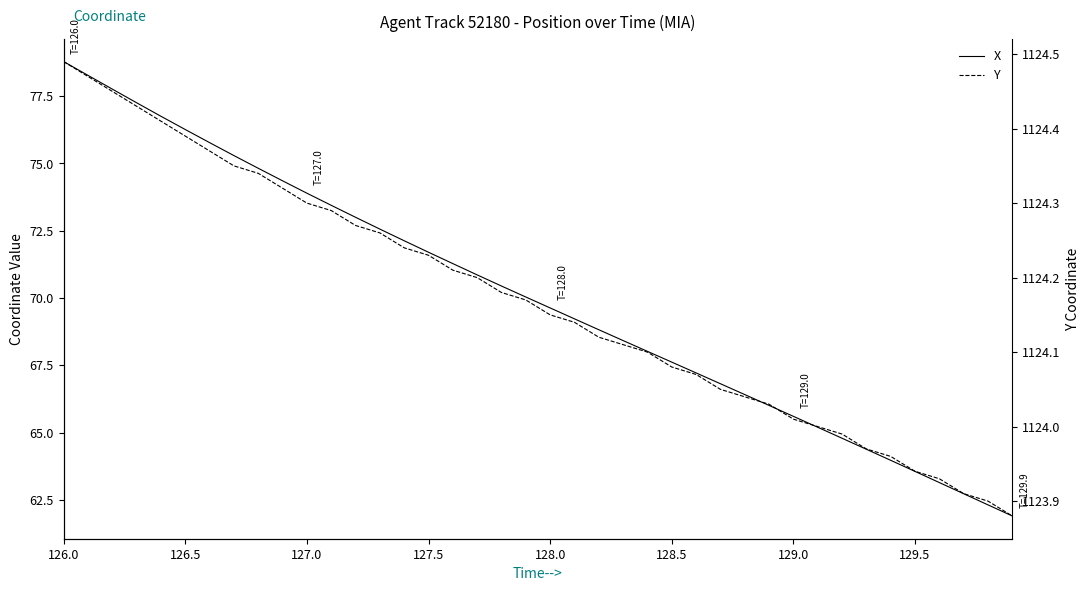

What are all the series names shown in the legend?

X, Y